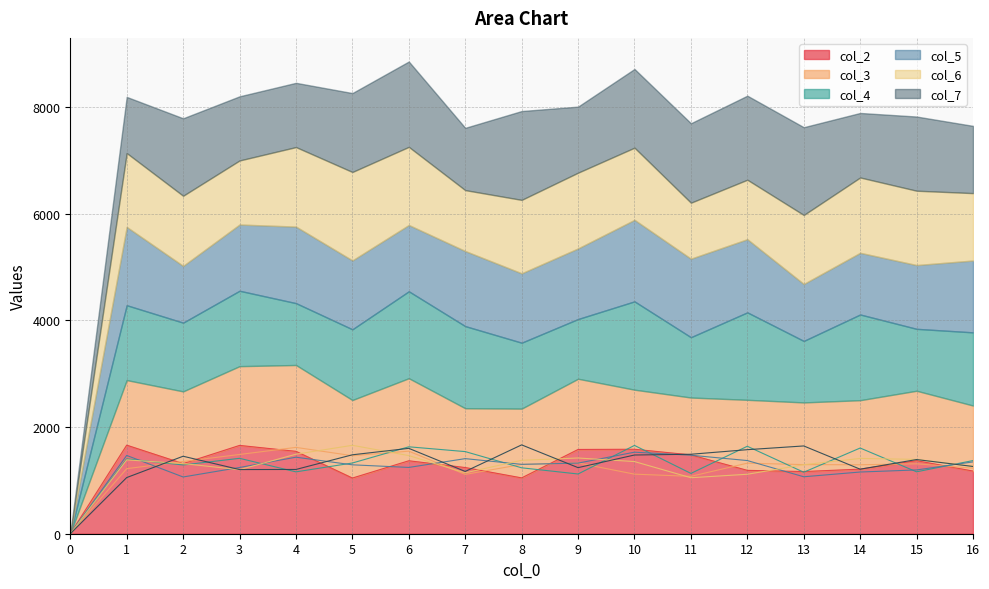

How many lines are shown in the chart?

6